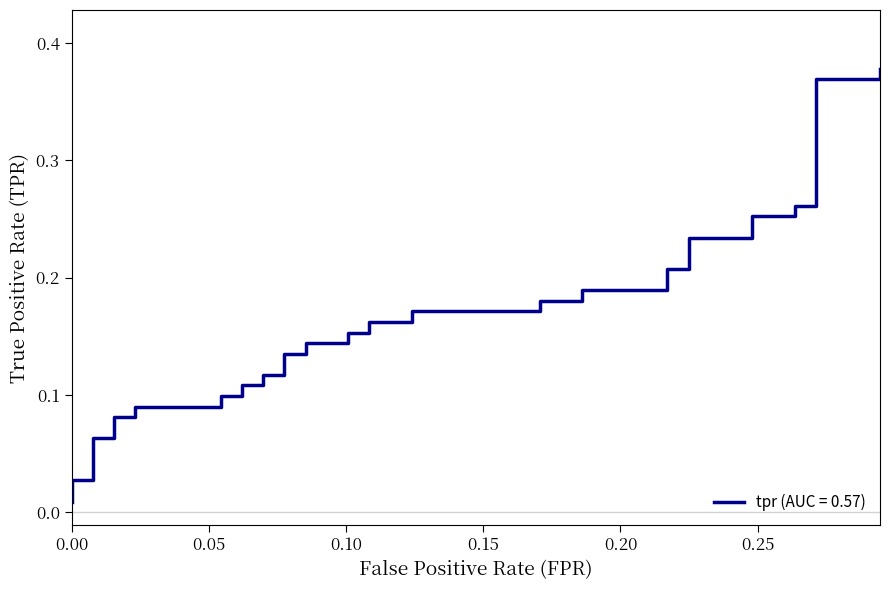

How many data points does each series have?

40